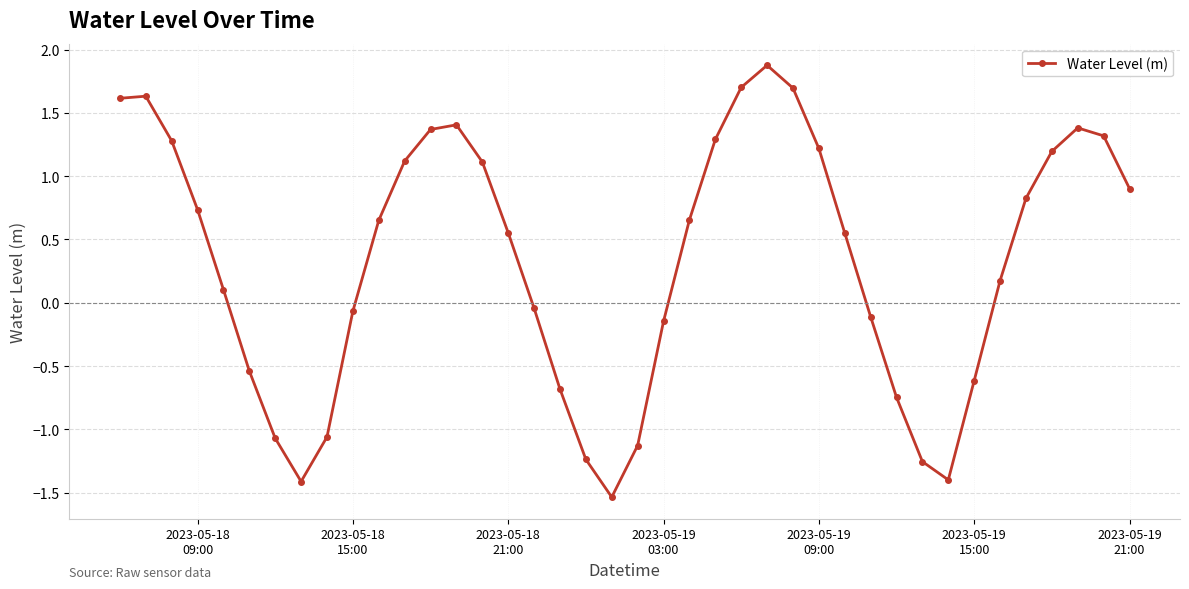

What is the value of the 12th point from the left?

1.1